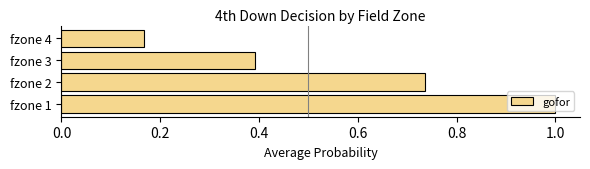

What is the sum of all values?

2.3